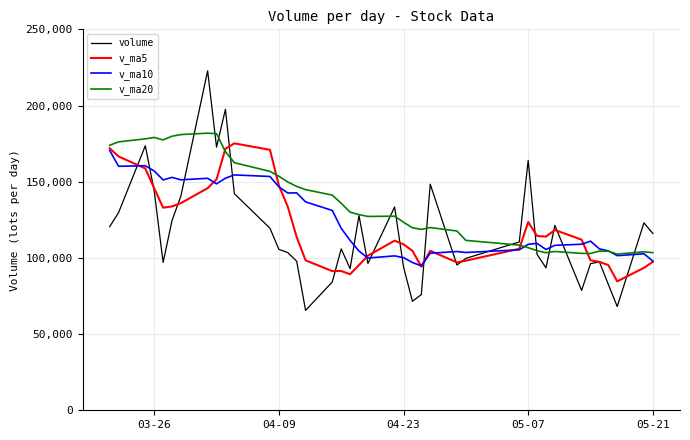

Which series has the largest total across all categories?

v_ma20